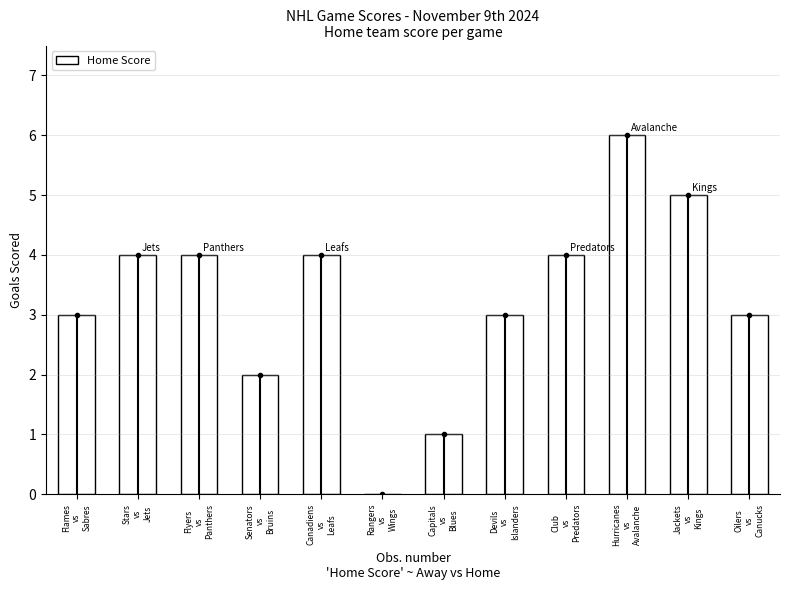

Count the number of values greater than 4.

2